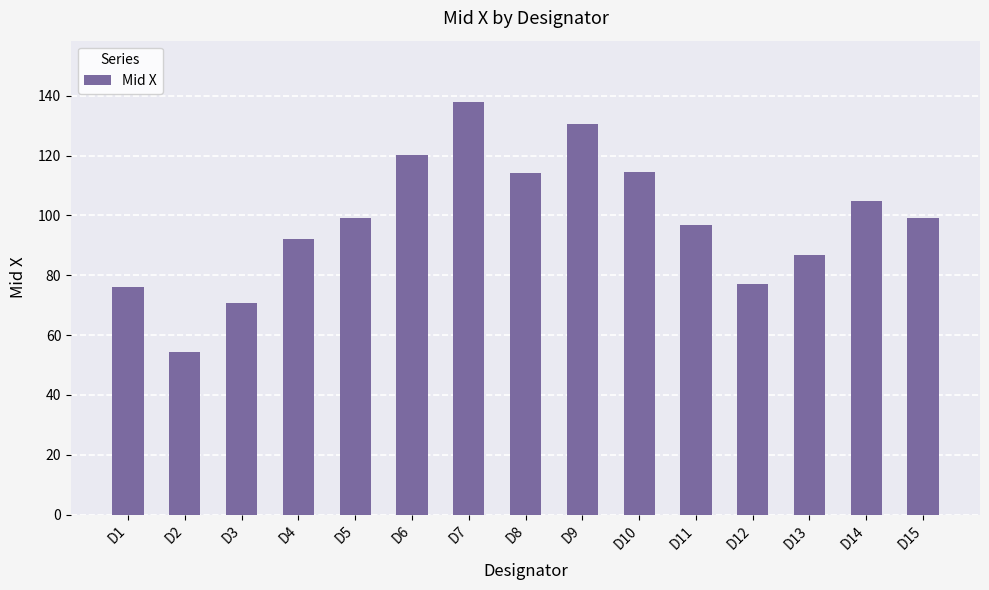

What is the value of the 2nd bar from the left?

54.3